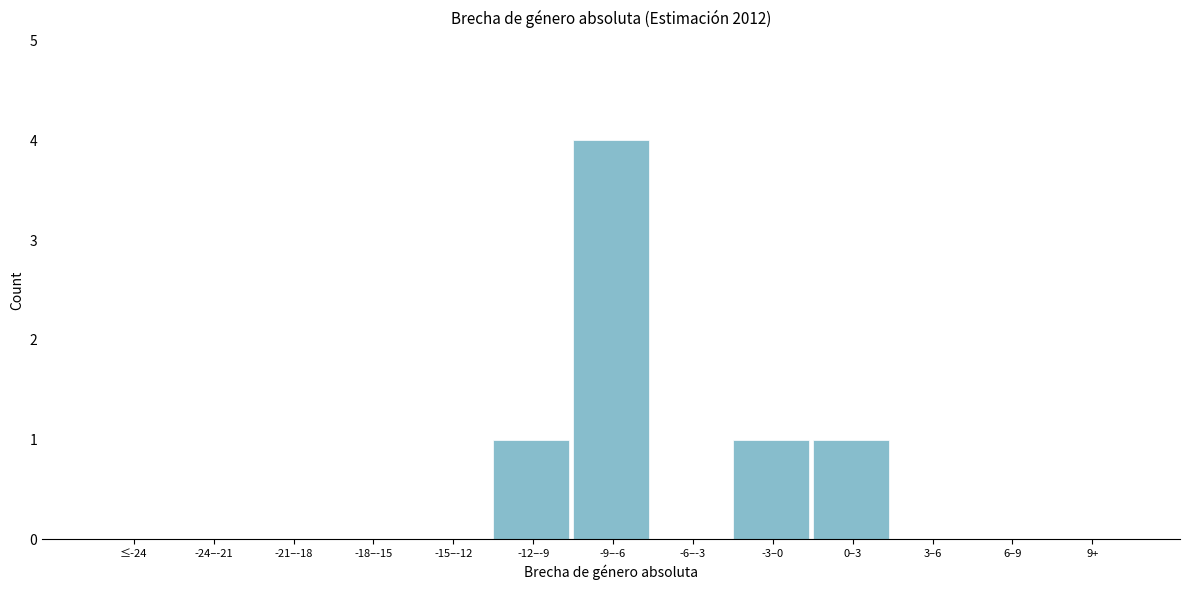

Reading left to right, extract all data points from this chart.

≤-24=0	-24–-21=0	-21–-18=0	-18–-15=0	-15–-12=0	-12–-9=1	-9–-6=4	-6–-3=0	-3–0=1	0–3=1	3–6=0	6–9=0	9+=0